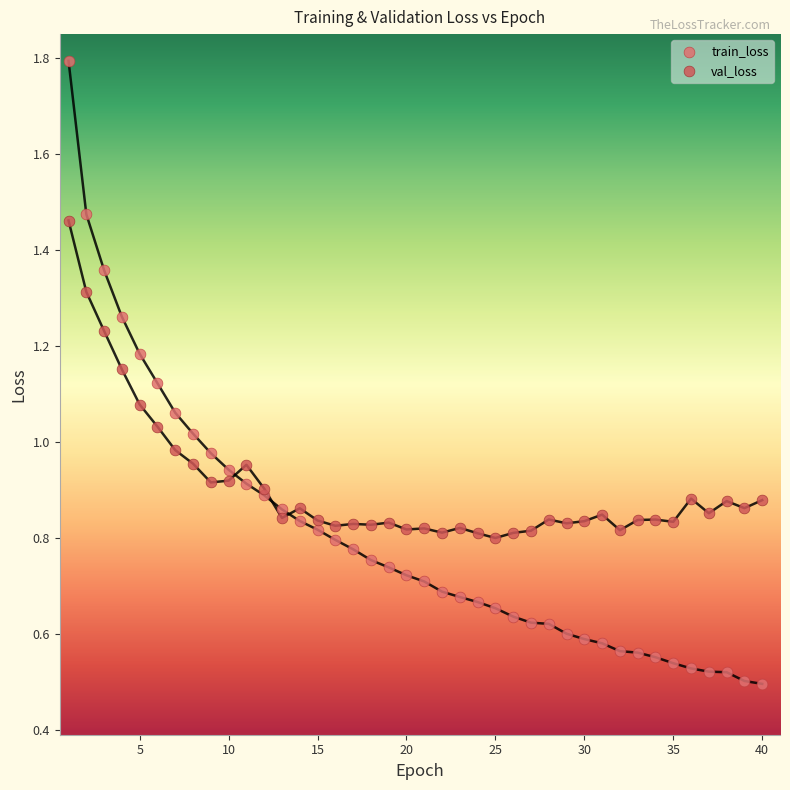

What are all the series names shown in the legend?

train_loss, val_loss